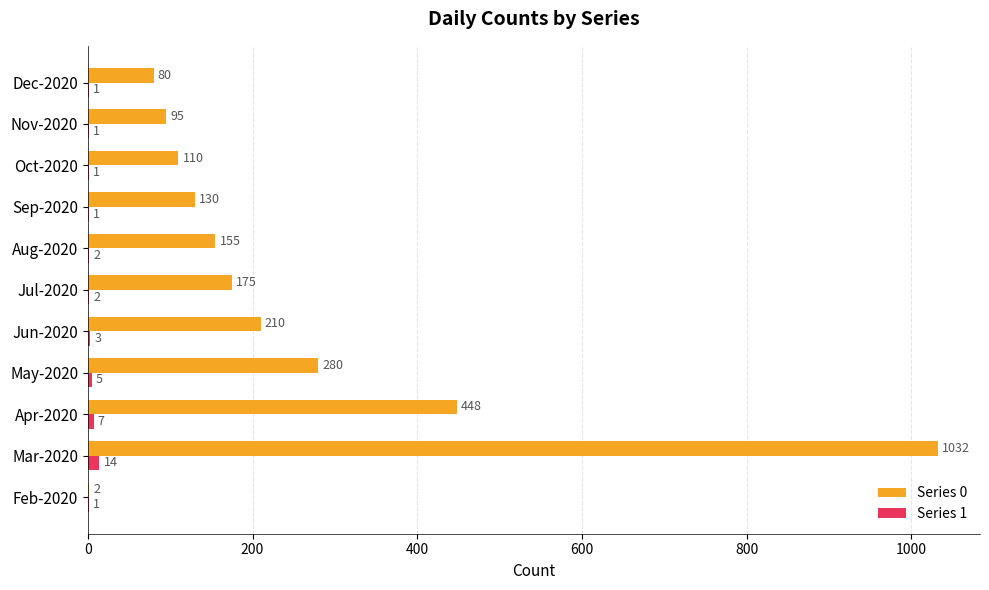

The Series 1 series shows 7 at Apr-2020. True or false?

True